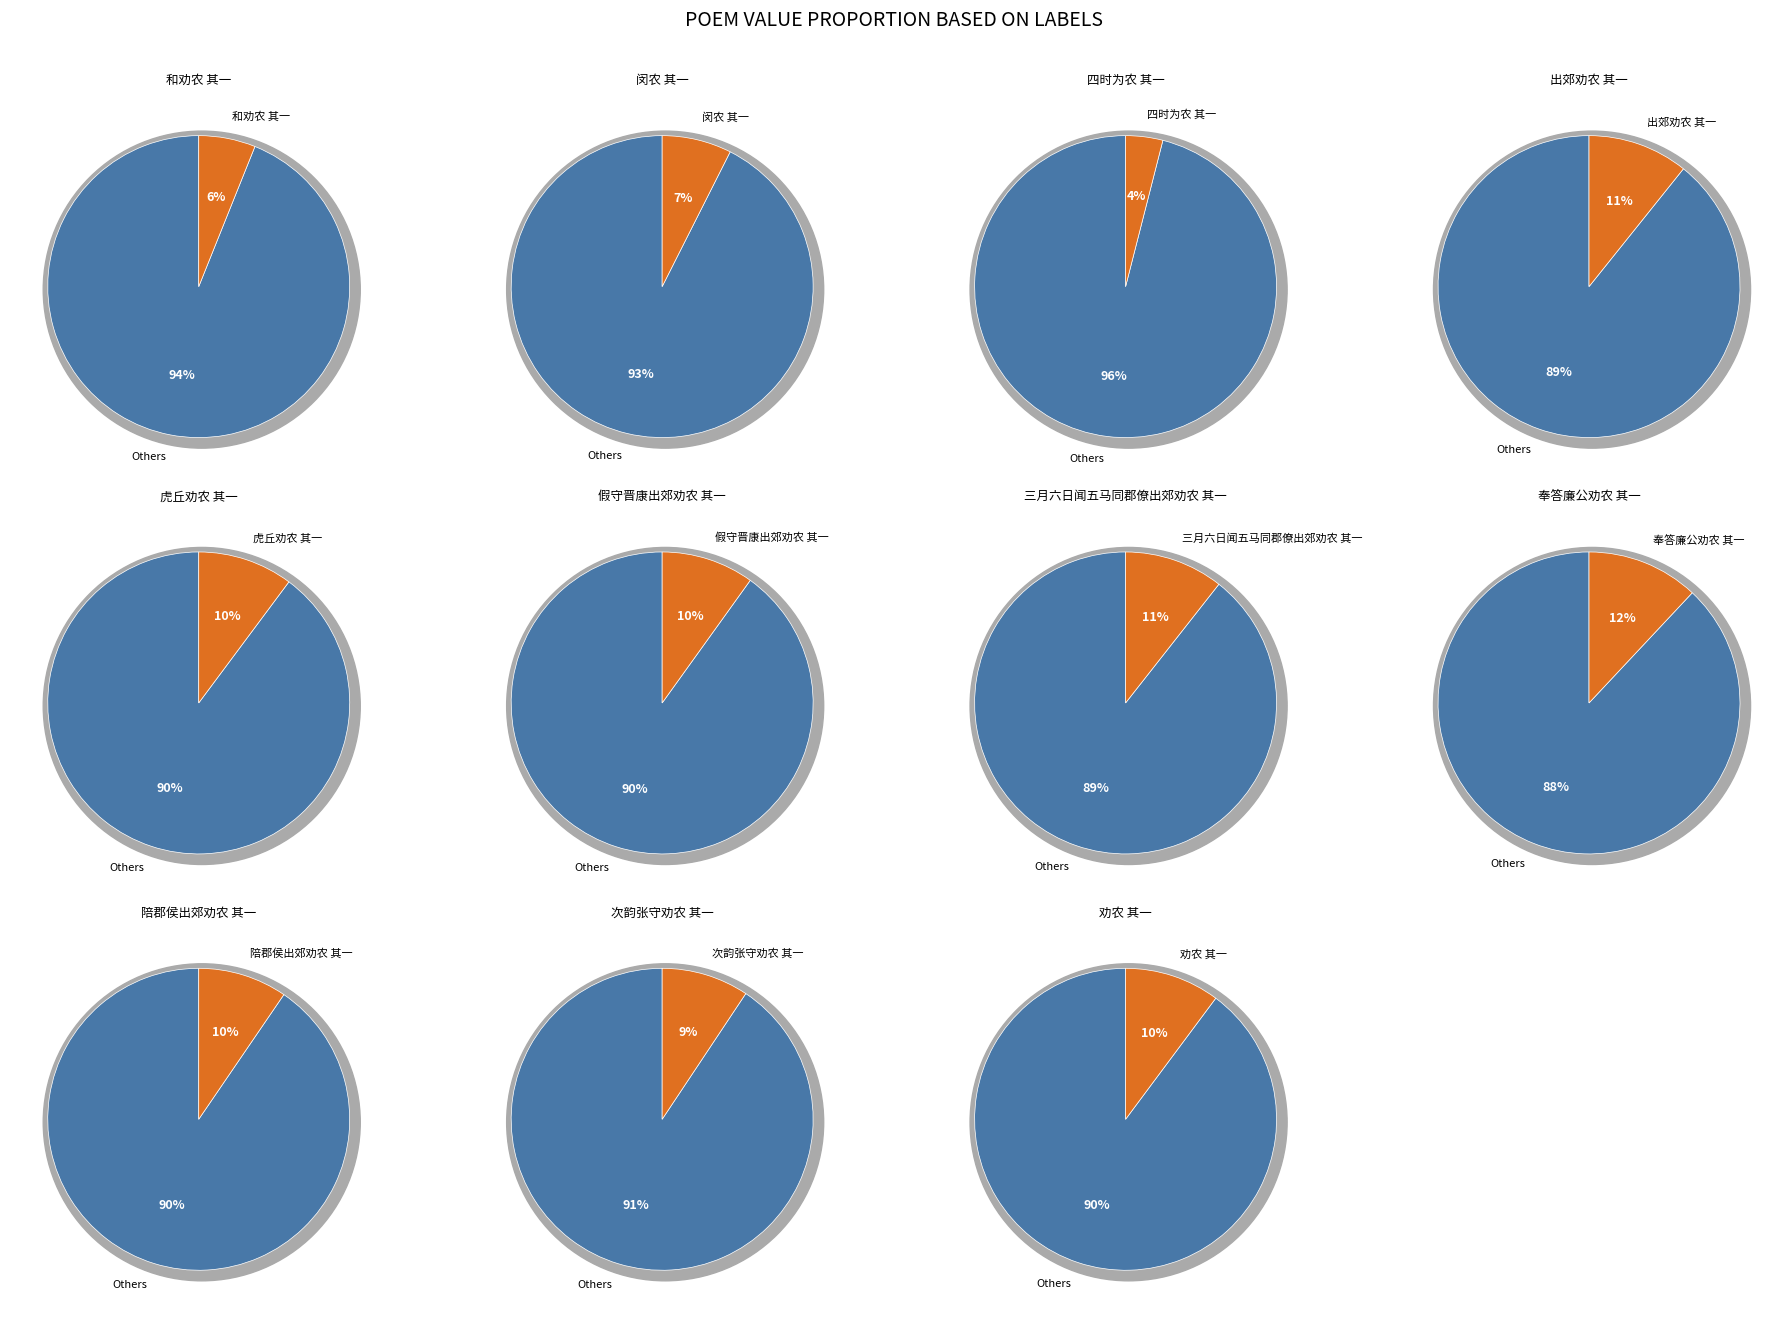

To the nearest percent, what is the combined percentage of 三月六日闻五马同郡僚出郊劝农 其一 and 四时为农 其一?

15%